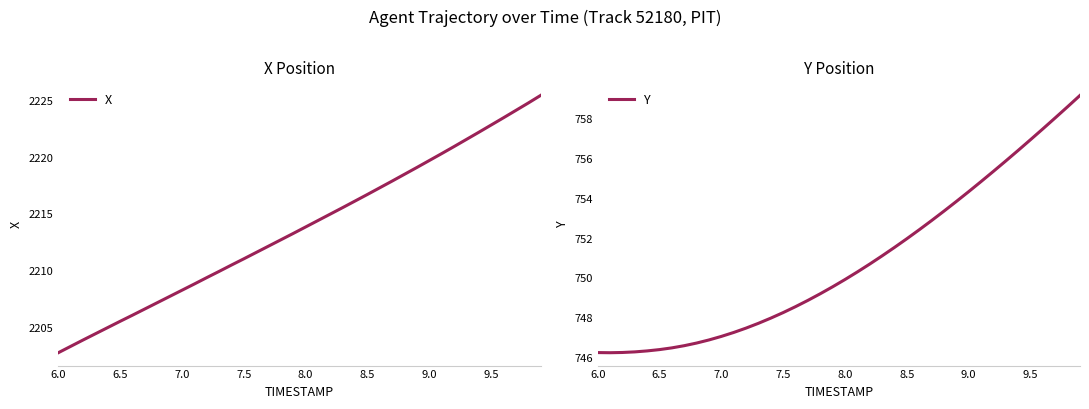

What is the value of the Y point at the 6th from the left?

746.4